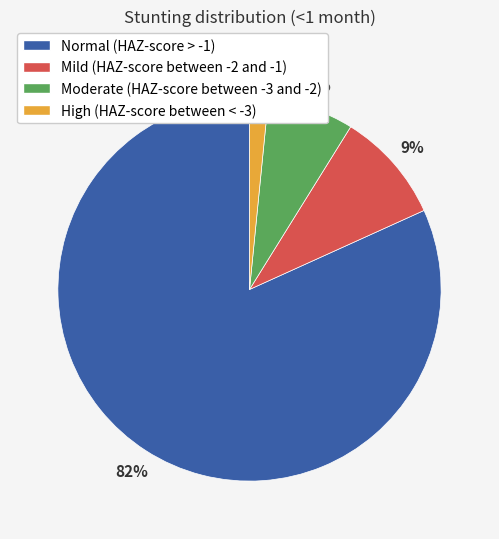

Rank the categories by value from lowest to highest.

High (HAZ-score between < -3), Moderate (HAZ-score between -3 and -2), Mild (HAZ-score between -2 and -1), Normal (HAZ-score > -1)